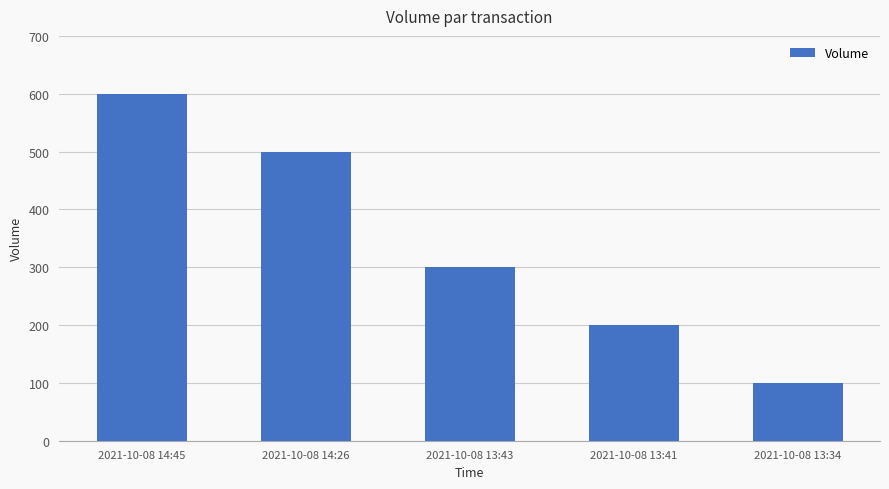

What value does the data have at 2021-10-08 13:43, to the nearest 10?

300